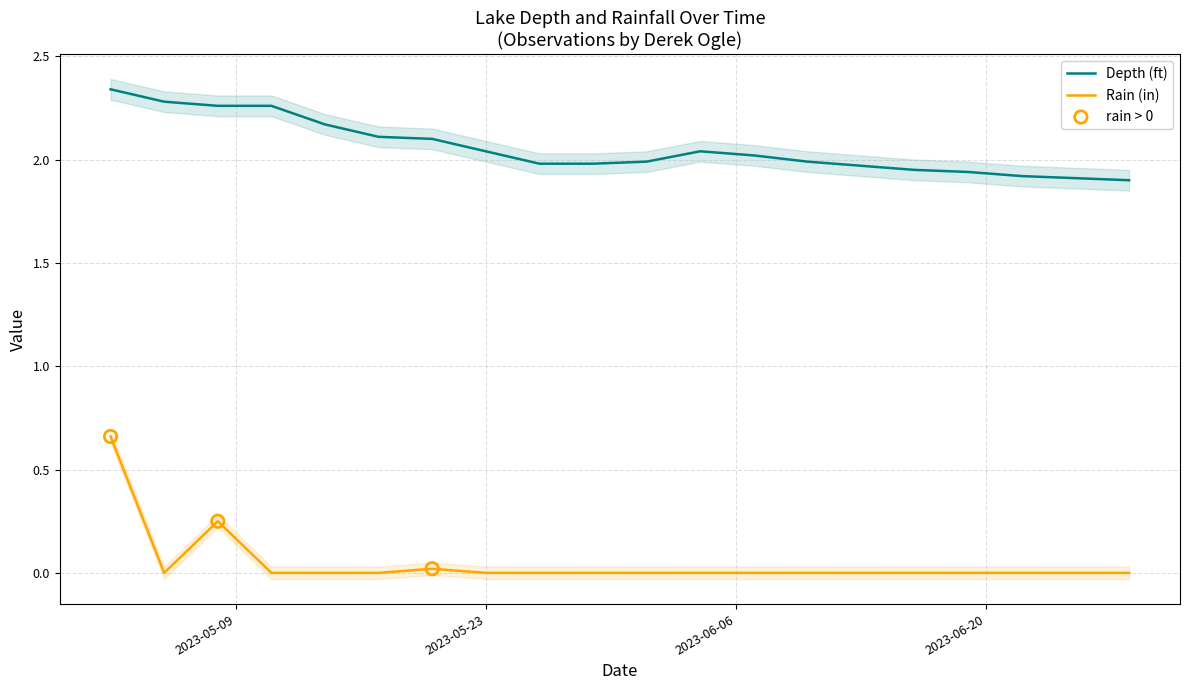

Which series contains the lowest Y value?

Rain